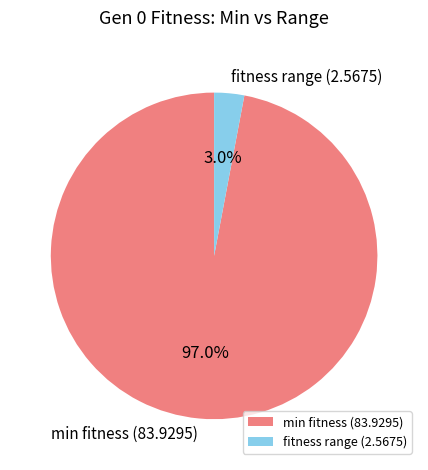

To the nearest percent, what is the average slice percentage?

50%